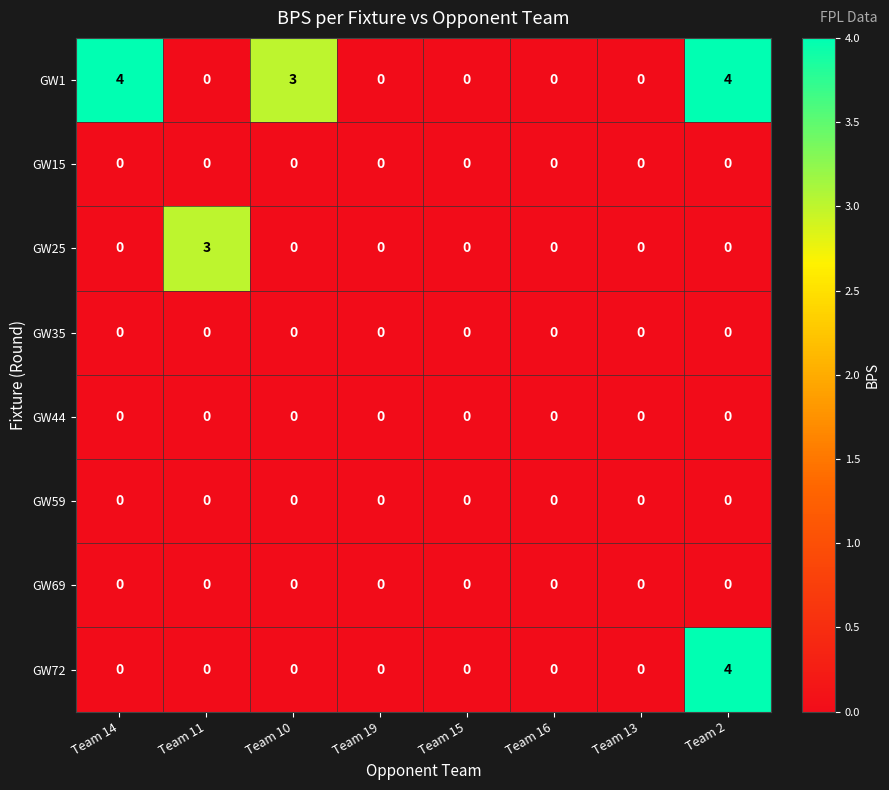

What is the difference between the maximum and minimum values in the GW25 series?

3